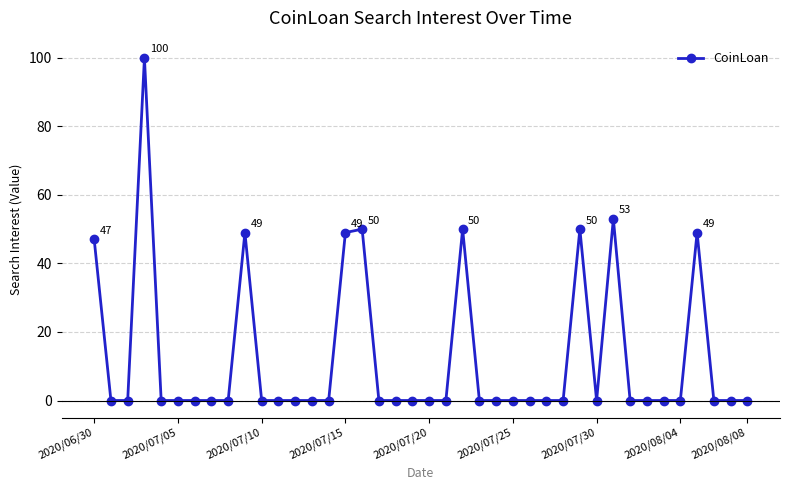

What is the maximum value shown in the chart?

100